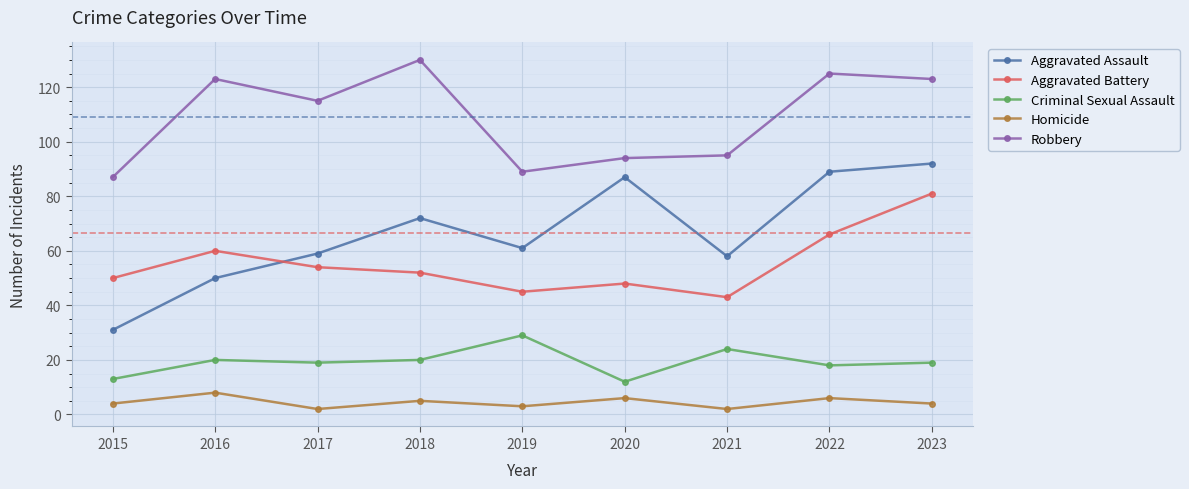

Which category has the highest value in the Aggravated Assault series?

2023